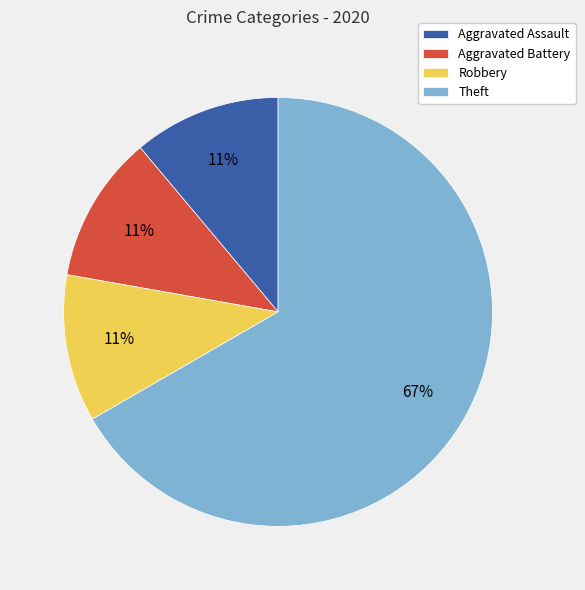

To the nearest percent, what is the average slice percentage?

25%